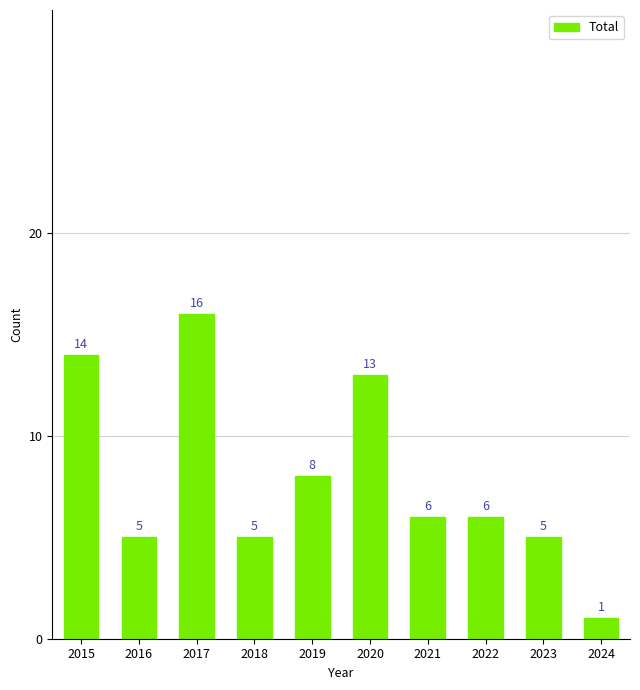

Does the chart contain stacked bars?

No